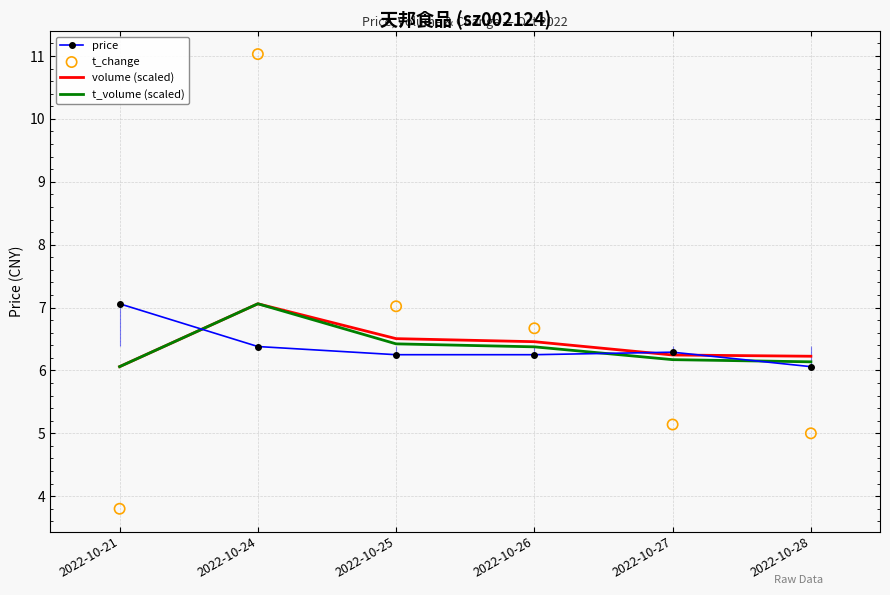

Which series has the widest spread of Y values?

t_change